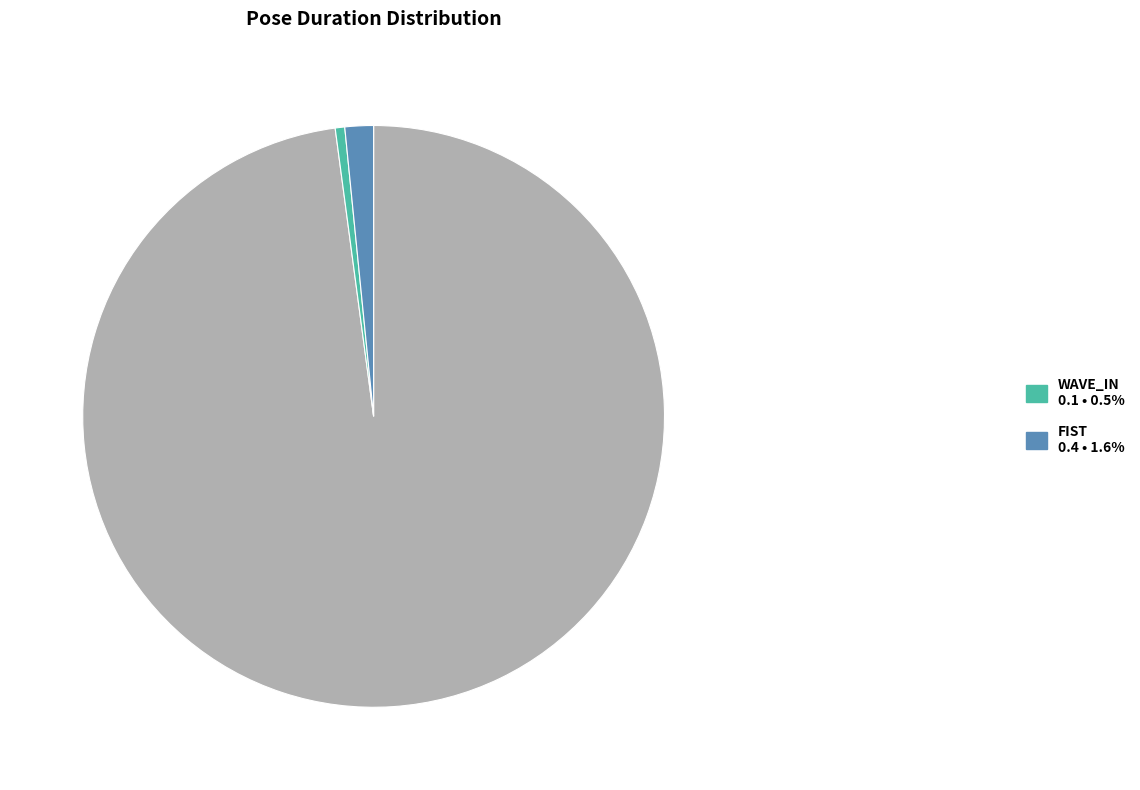

Is there a majority slice in this chart?

Yes